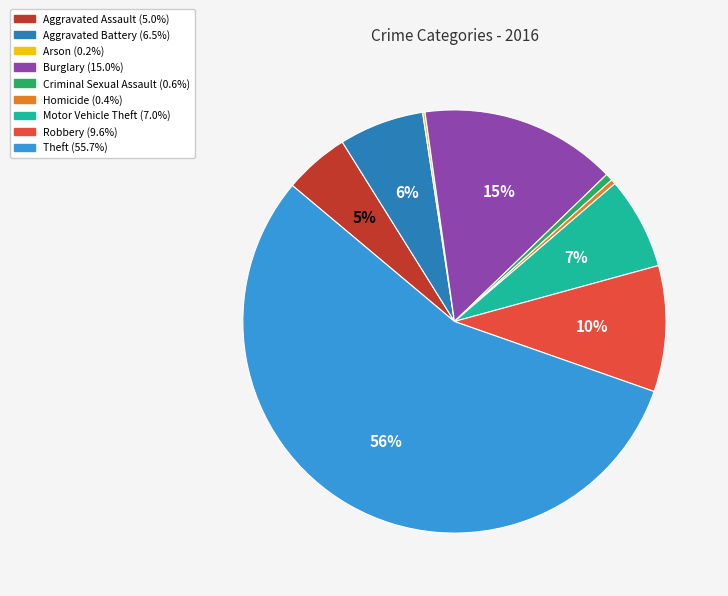

Do Burglary and Robbery together represent more than half of the pie?

No